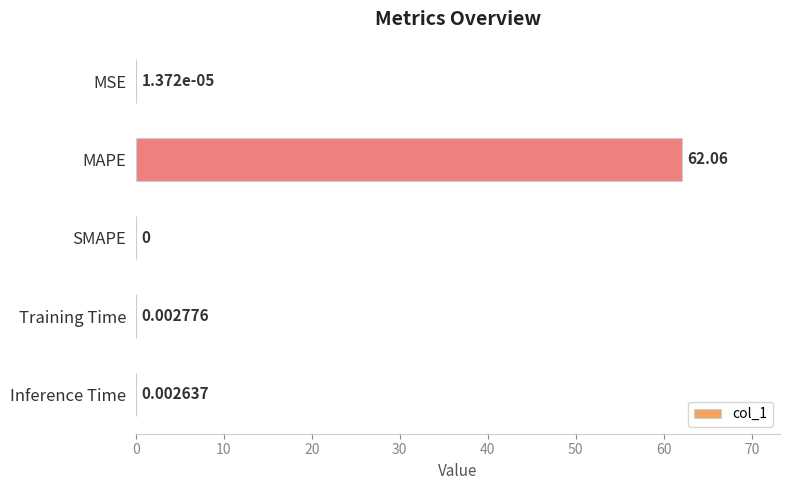

Which label corresponds to the largest value in the chart?

MAPE